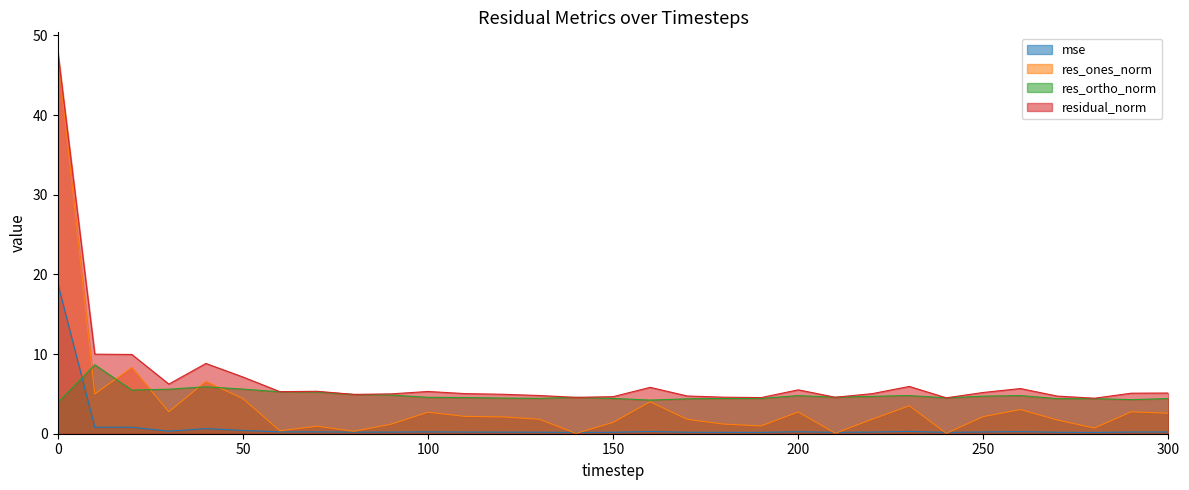

At how many categories does at least one series exceed 5?

19